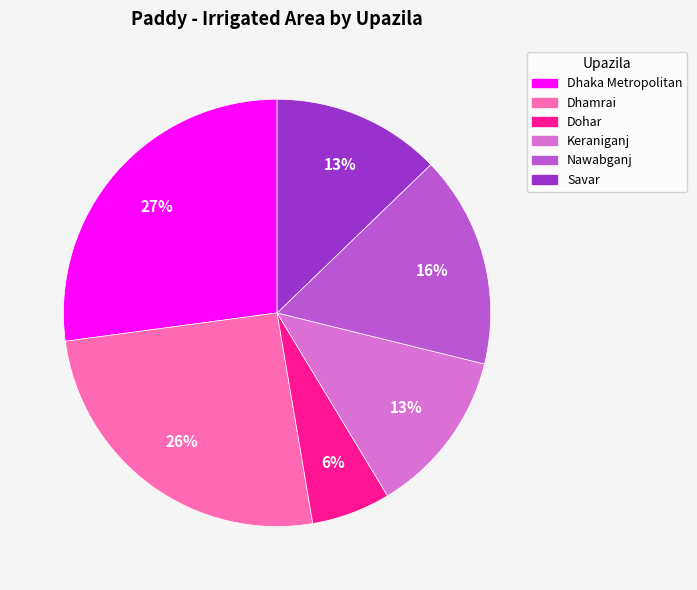

How many segments does this pie chart have?

6